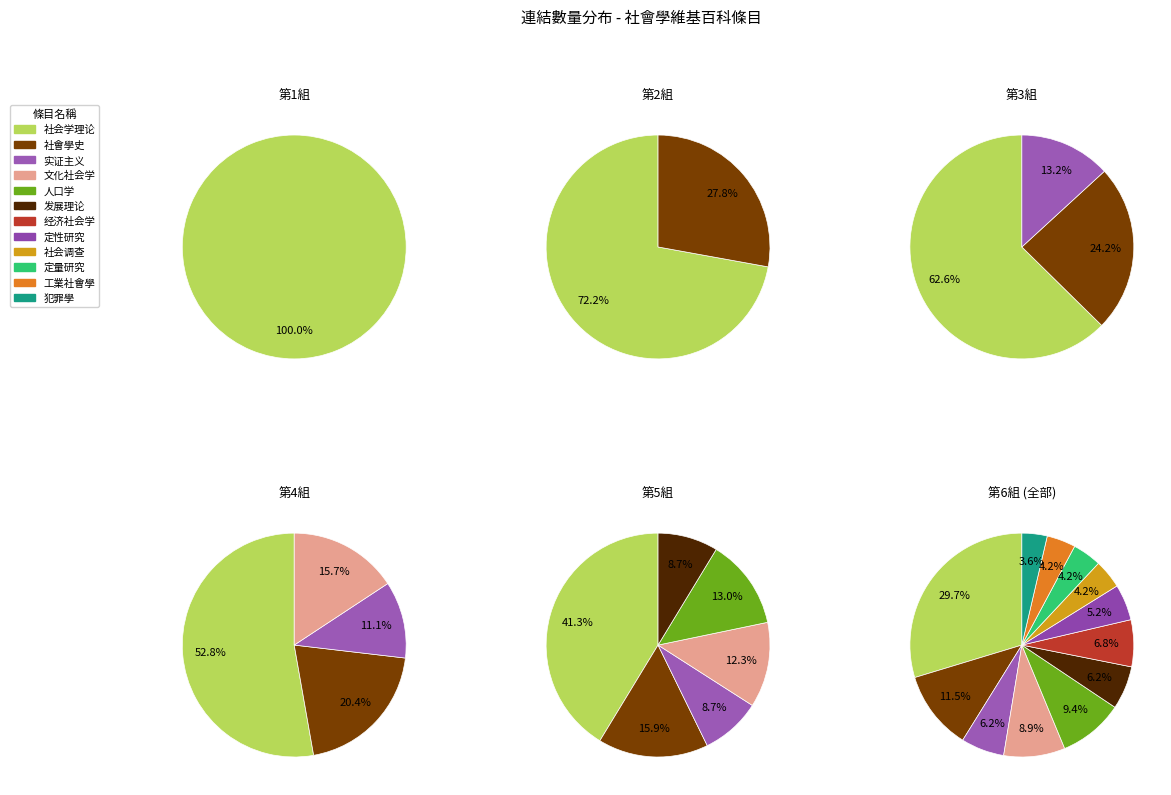

Combined, do 文化社会学 and 定性研究 account for over 50%?

No